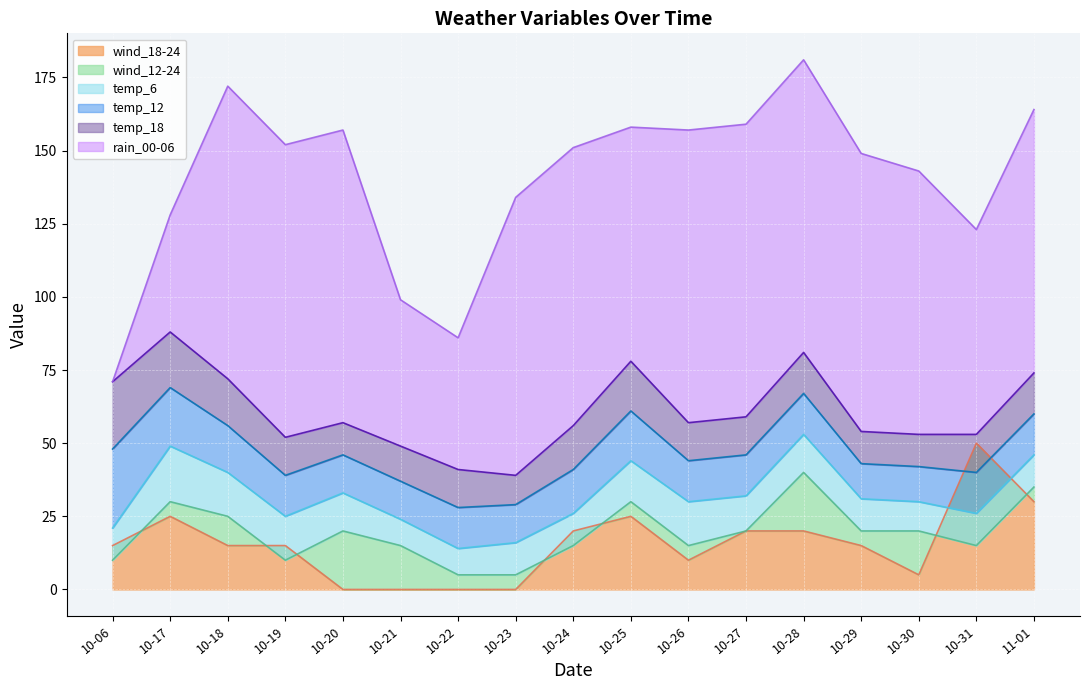

How many data points does each series have?

17